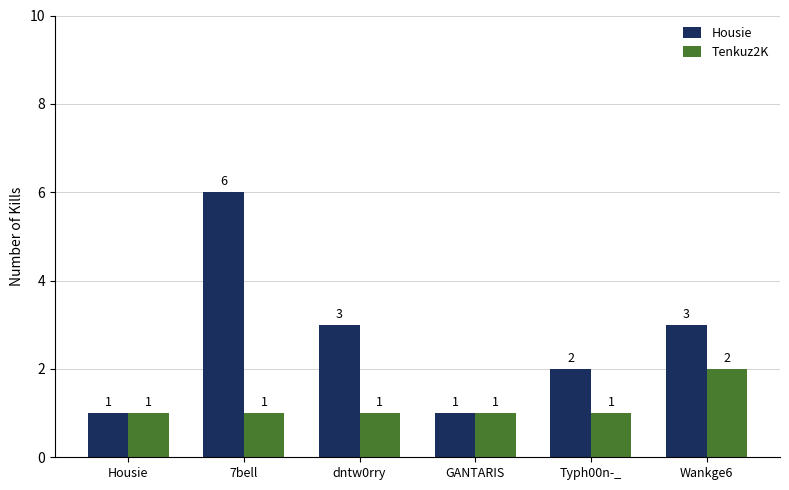

The value of Housie at Typh00n-_ is 3. True or false?

False